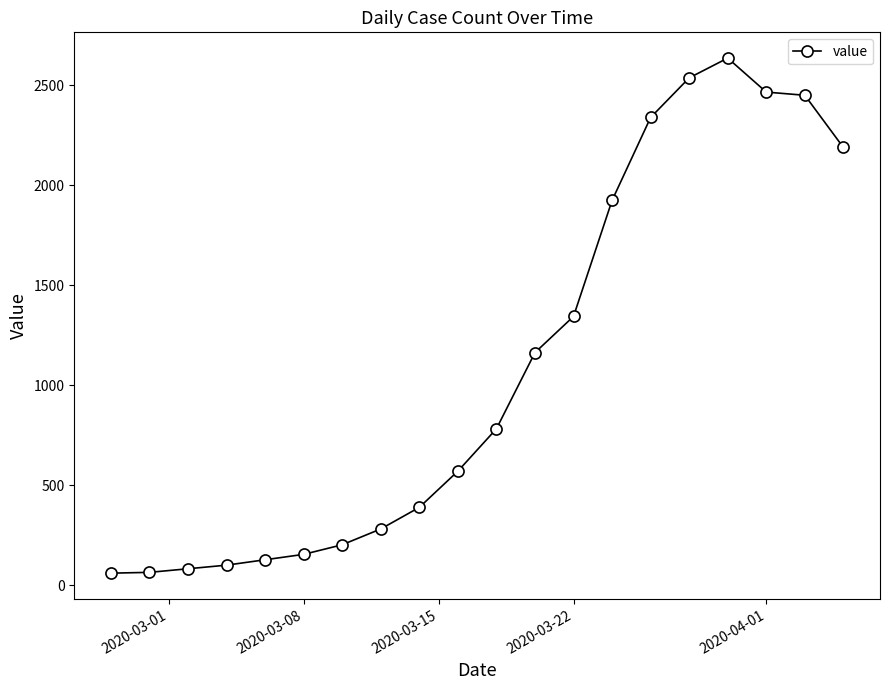

What is the difference between the second highest and minimum values?

2477